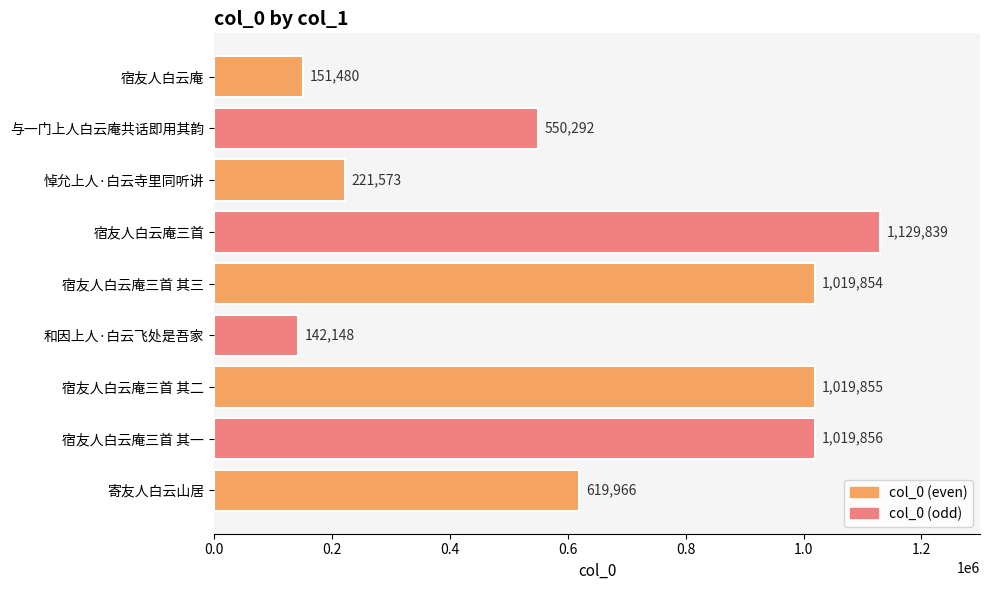

Where is the data nearest to the value 635993?

寄友人白云山居